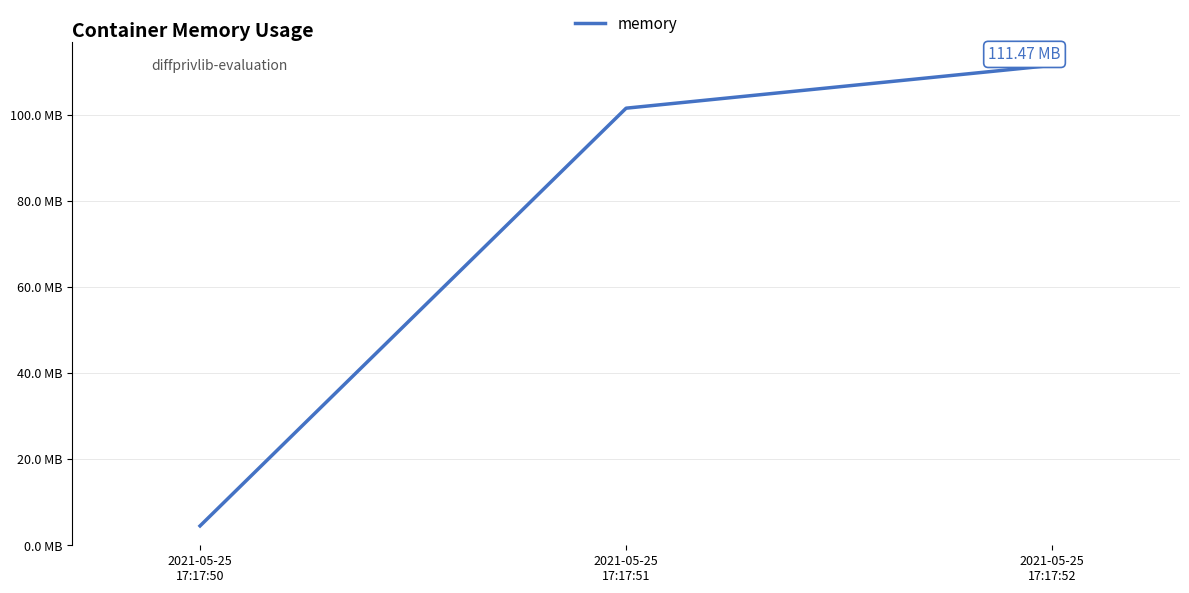

What is the value of the 2nd point from the left?

101.5